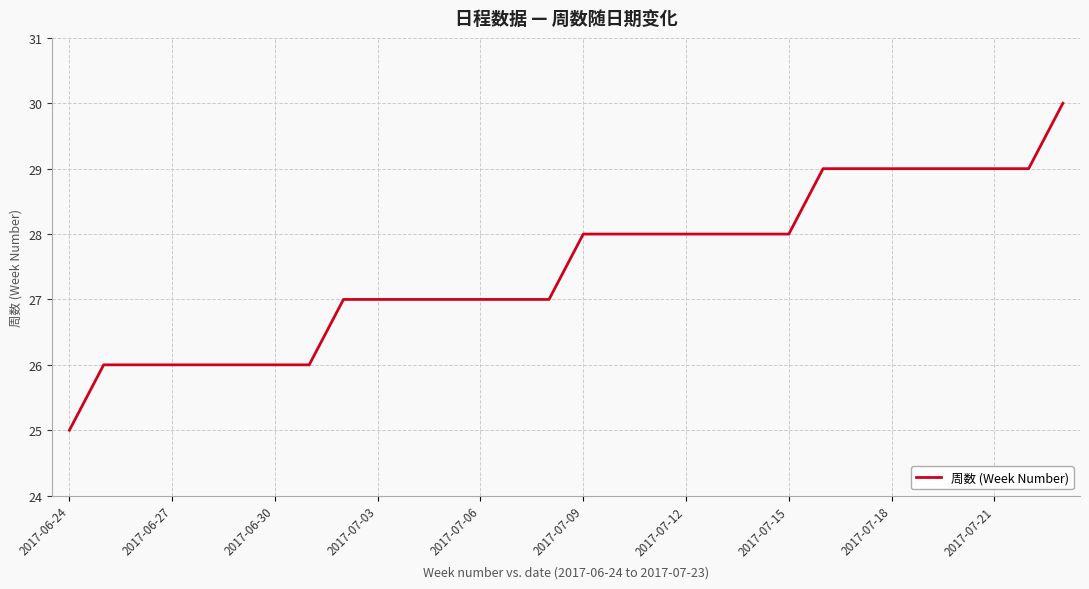

Reading right to left, transcribe all the data shown in this chart.

30	29	29	29	29	29	29	29	28	28	28	28	28	28	28	27	27	27	27	27	27	27	26	26	26	26	26	26	26	25